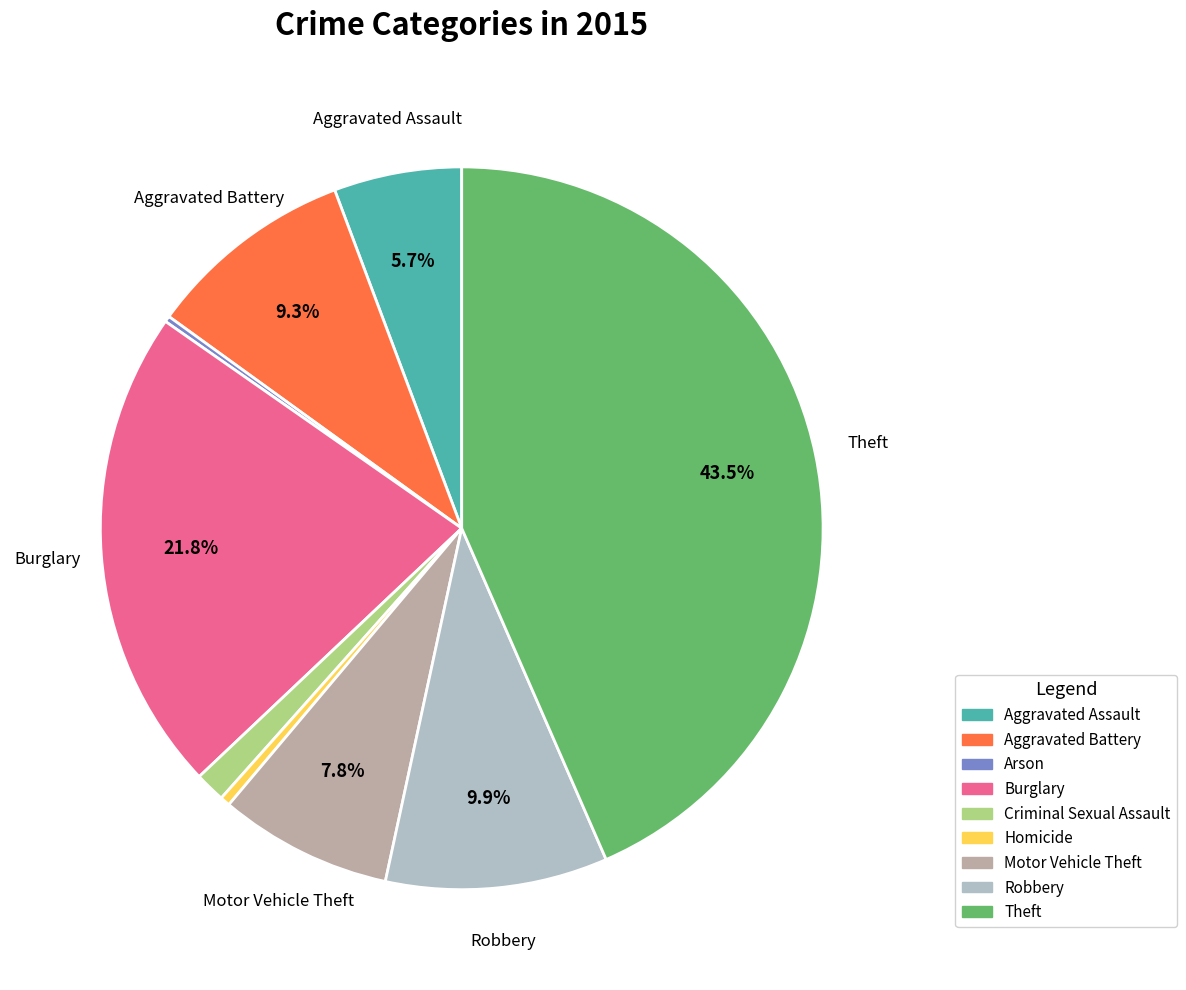

What is the largest slice in the pie chart?

Theft